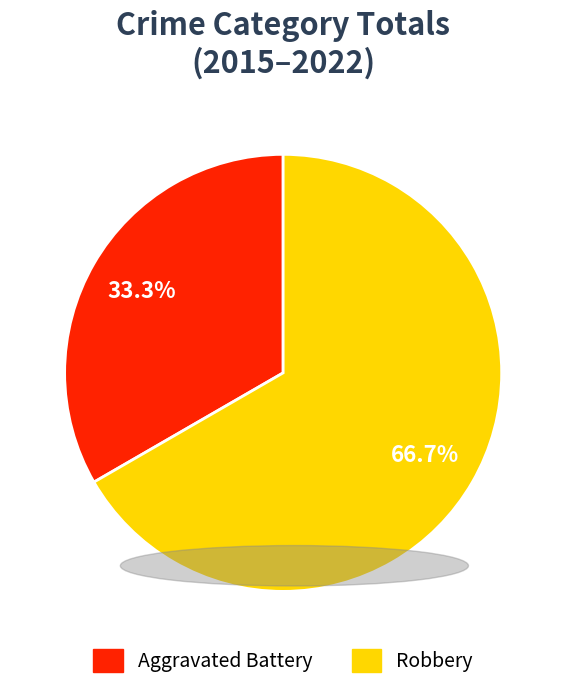

To the nearest percent, what percentage of the pie is Robbery?

67%